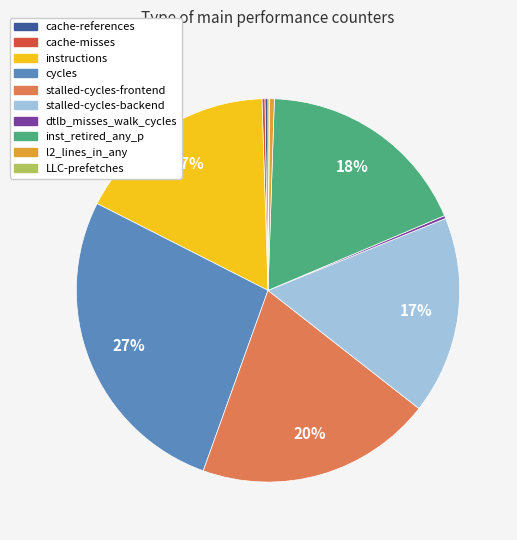

To the nearest percent, what is the combined percentage of stalled-cycles-frontend and l2_lines_in_any?

20%